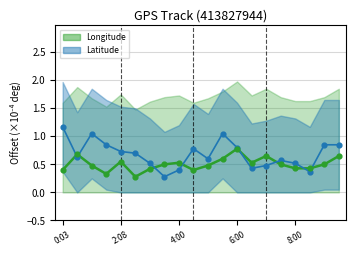

Which series has the widest spread of Y values?

Latitude